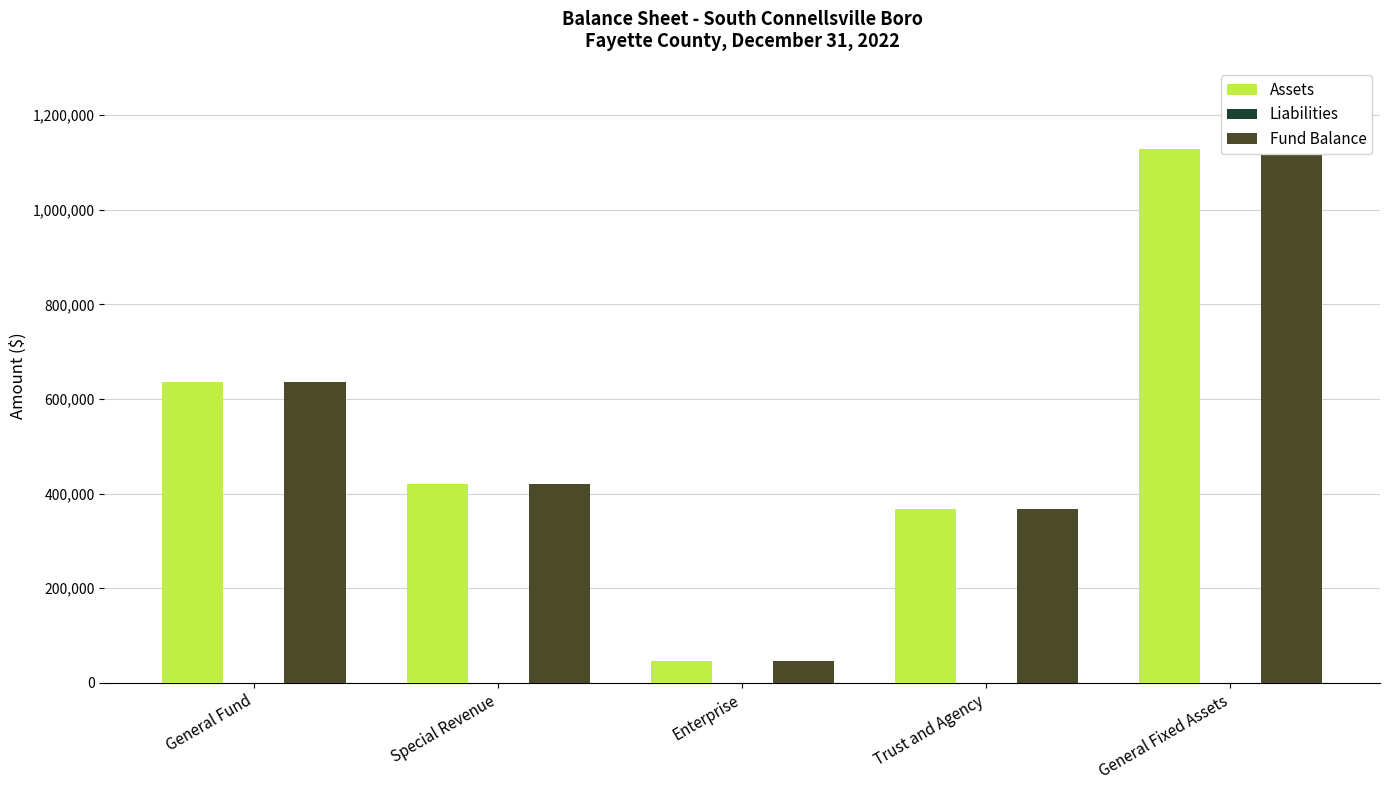

What is the label of the 4th bar from the left?

Trust and Agency